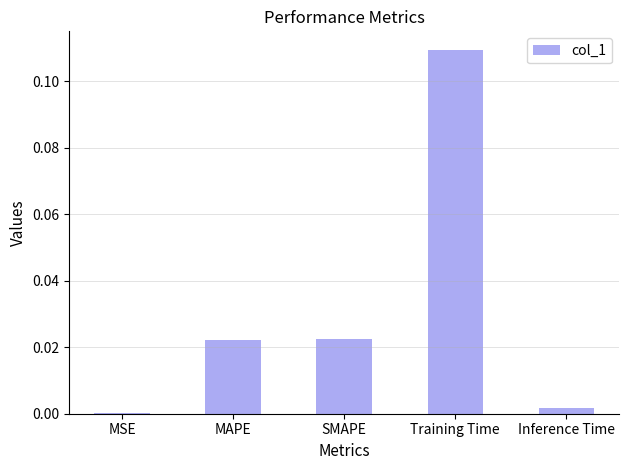

The value at Training Time is 0.2. True or false?

False